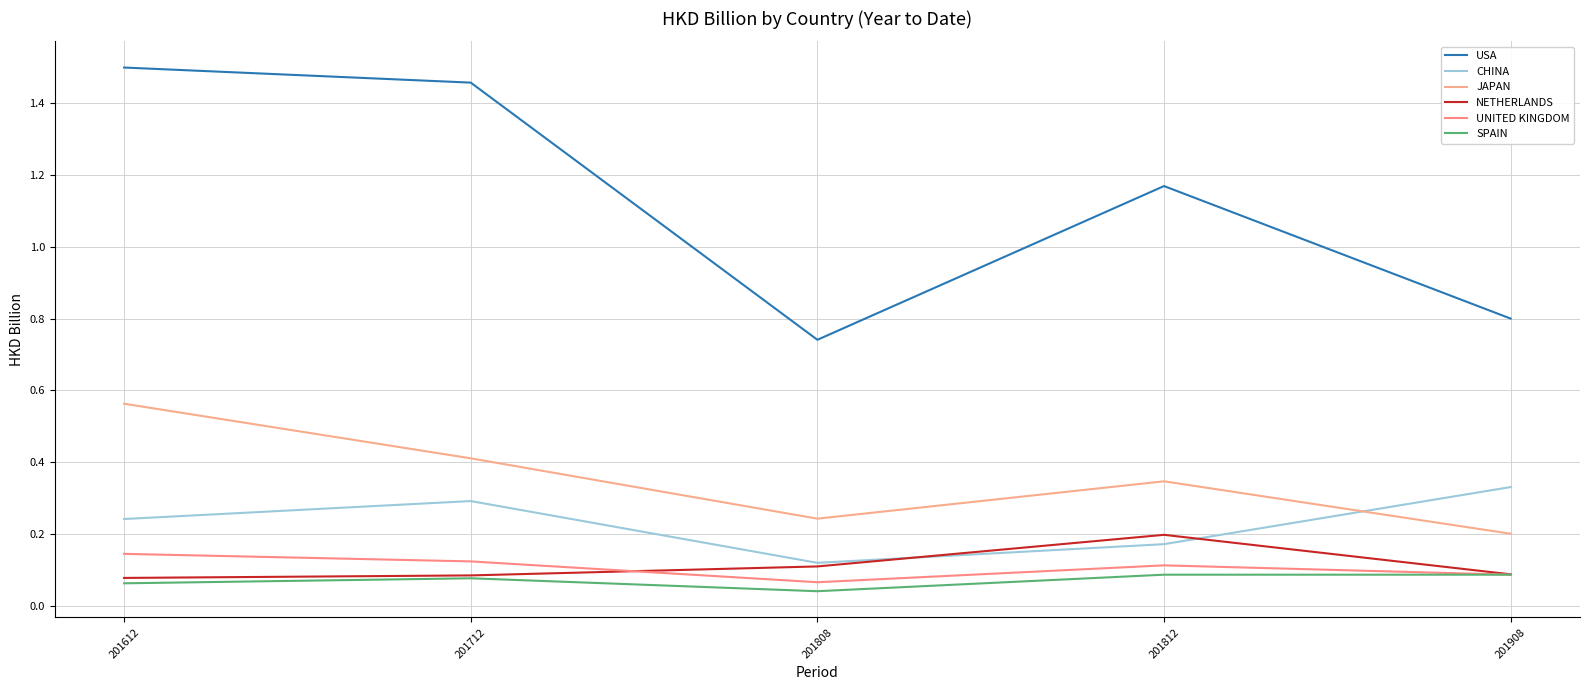

Does the chart display data point markers on the line(s)?

No